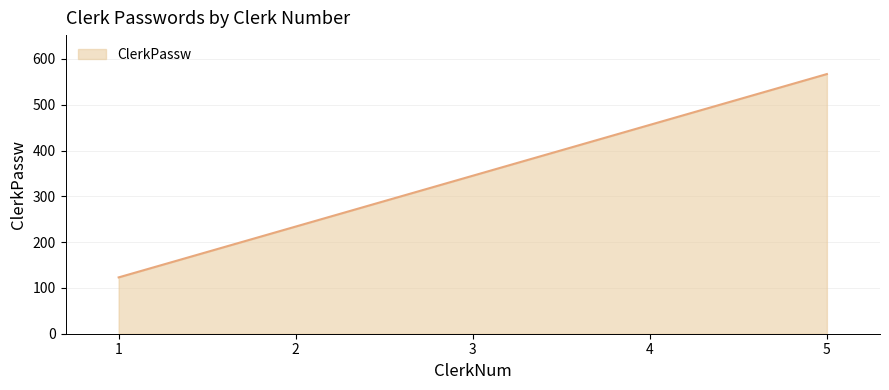

What is the change in value from 1 to 4?

+333